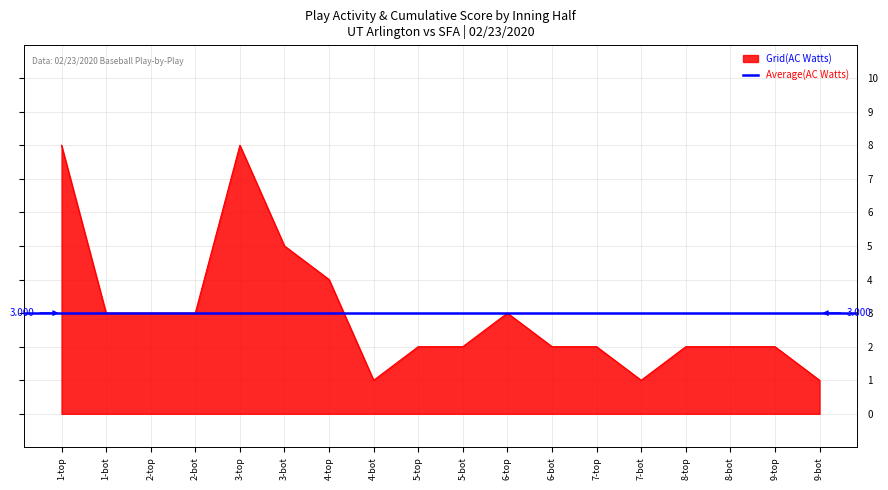

True or false: Average(AC Watts) has more than 0 interior local peaks.

False